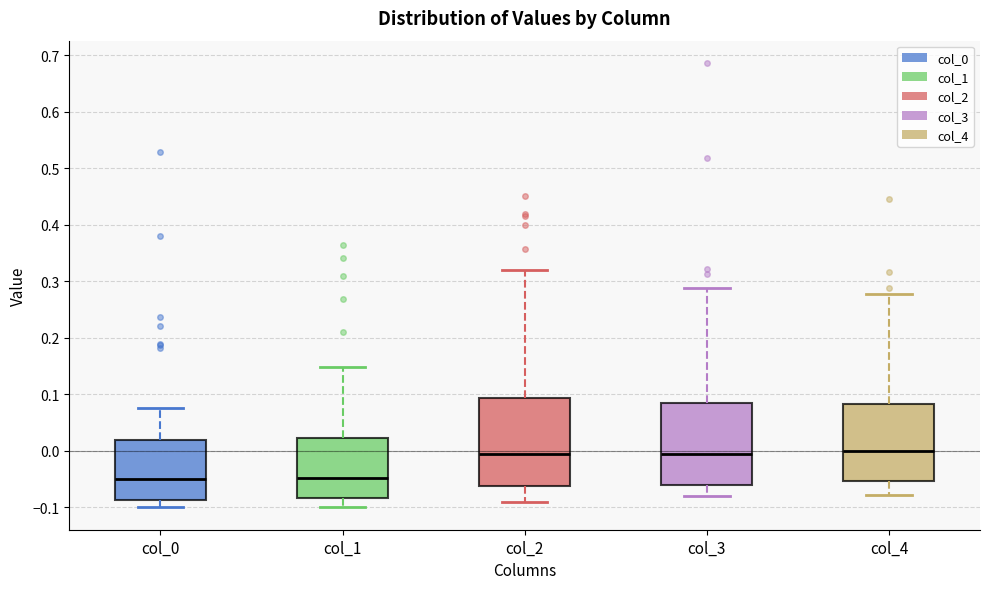

Reading left to right, read every box against the y-axis: the position of its median line, the range the box covers, and the ends of its whiskers. The values are not printed on the chart, so give them approximately, as read against the axis.

col_0: median -0.05, box -0.09 to 0.02, whiskers -0.10 to 0.08
col_1: median -0.05, box -0.08 to 0.02, whiskers -0.10 to 0.15
col_2: median 0.00, box -0.06 to 0.09, whiskers -0.09 to 0.32
col_3: median 0.00, box -0.06 to 0.08, whiskers -0.08 to 0.29
col_4: median 0.00, box -0.05 to 0.08, whiskers -0.08 to 0.28